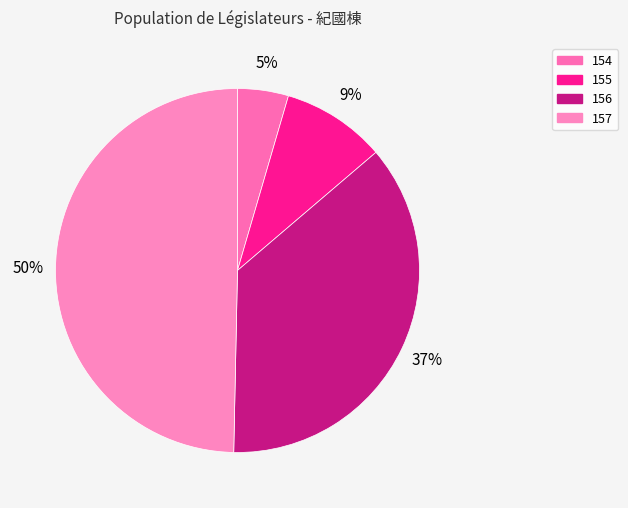

To the nearest percent, what is the difference between the 156 and 154 slice percentages?

32%